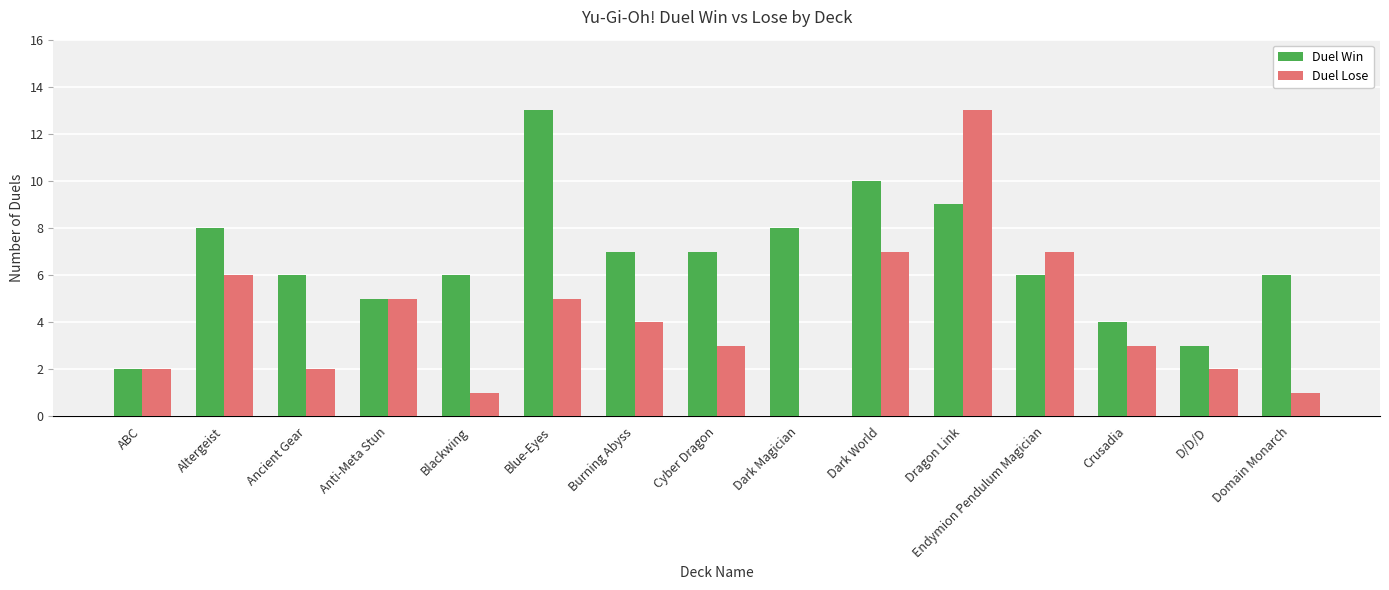

The Duel Win series shows 4 at Cyber Dragon. True or false?

False